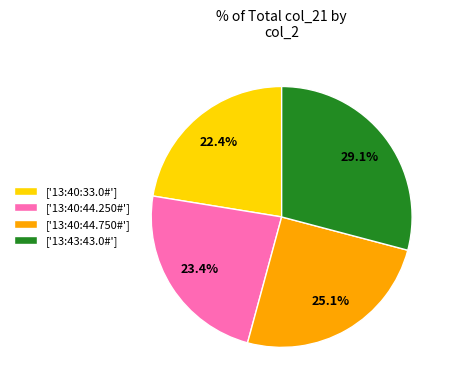

What is the total percentage of ['13:40:33.0#'] and ['13:40:44.250#']?

45.8%